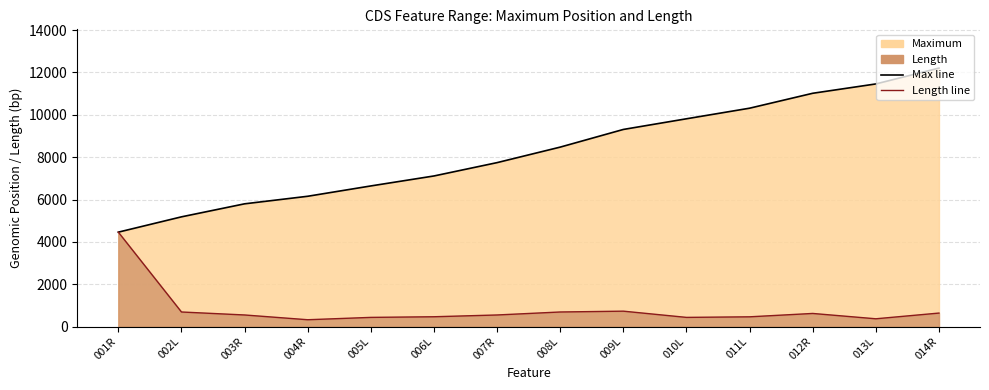

True or false: Length line has more than 0 interior local peaks.

True